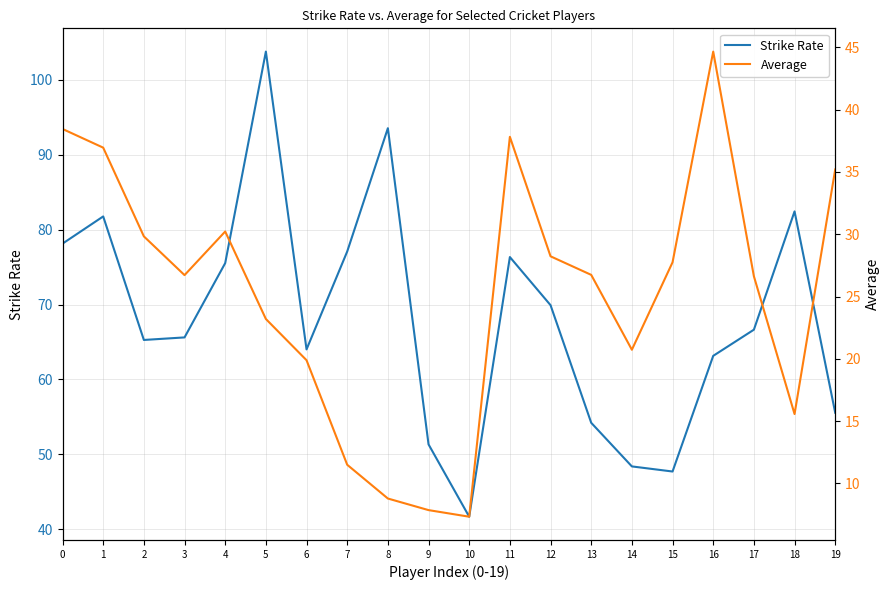

Where is the first local minimum for Strike Rate?

2